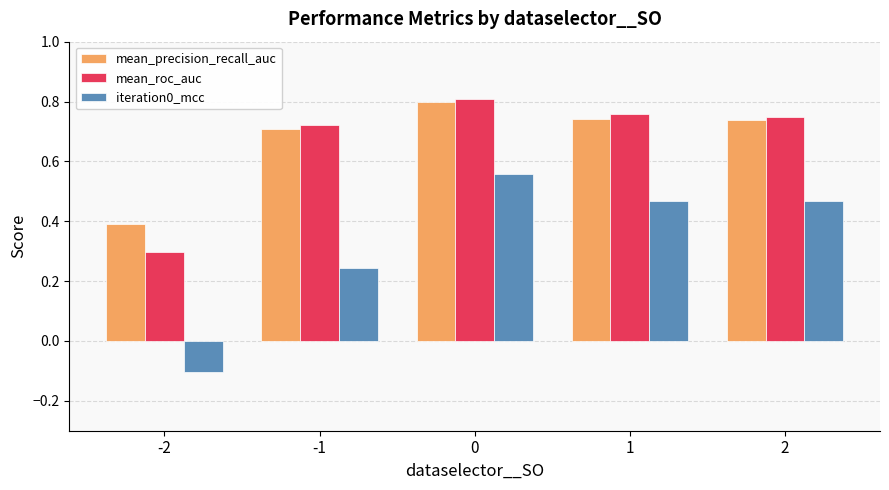

At -2, list the series in order from largest to smallest.

mean_precision_recall_auc, mean_roc_auc, iteration0_mcc